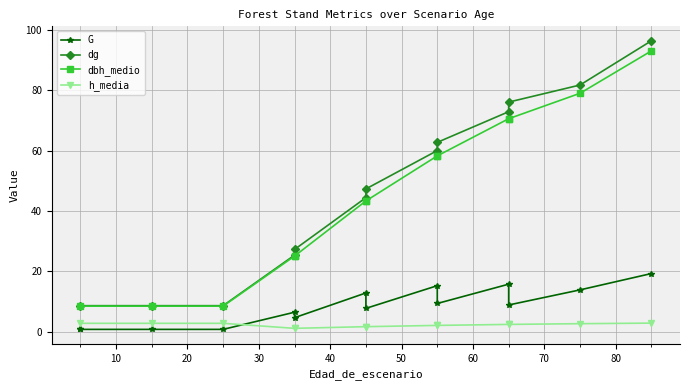

What is the lowest value of the G series?

0.7